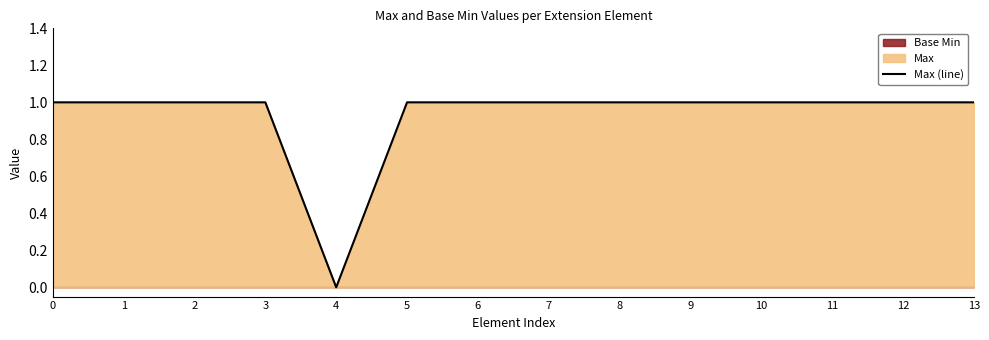

Is it true that Max (line) equals 1 at 7?

True